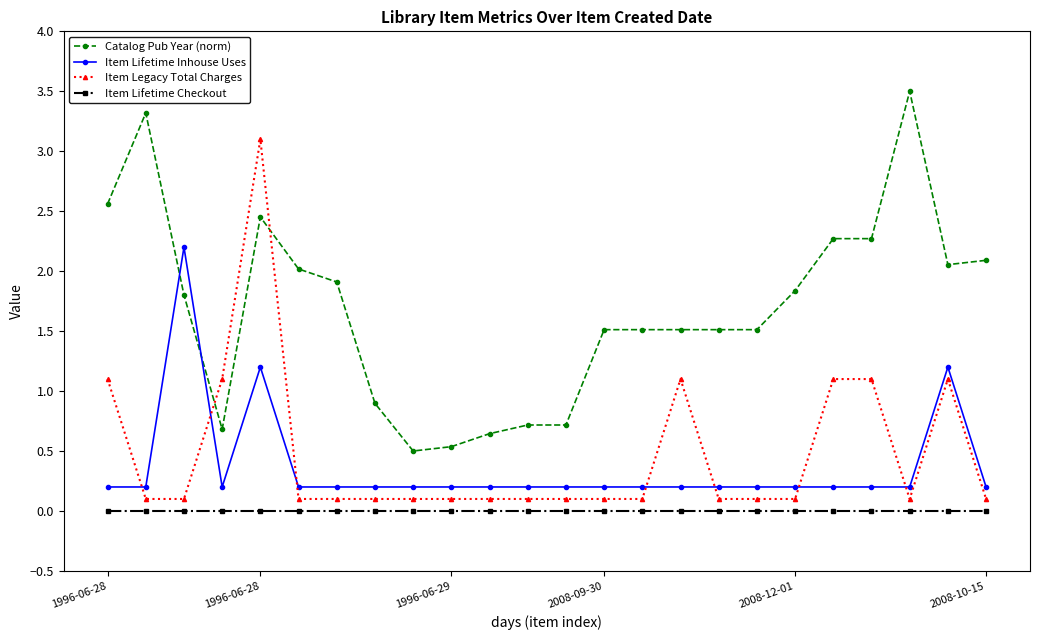

What is the difference between the second highest and minimum values in the Catalog Pub Year (norm) series?

2.8